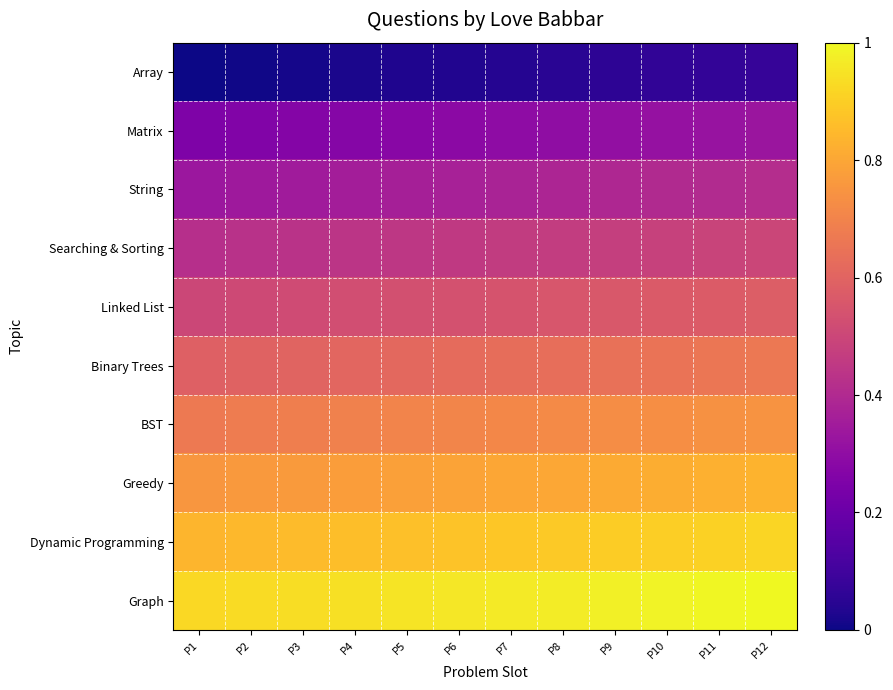

Count the number of categories in the chart.

12